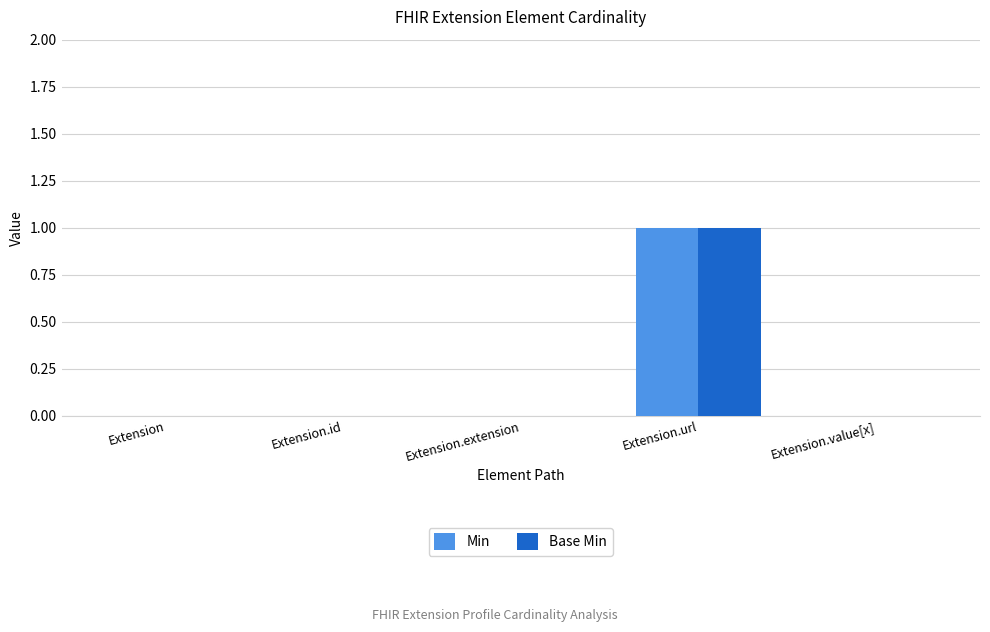

Is it true that Min equals 2 at Extension.url?

False